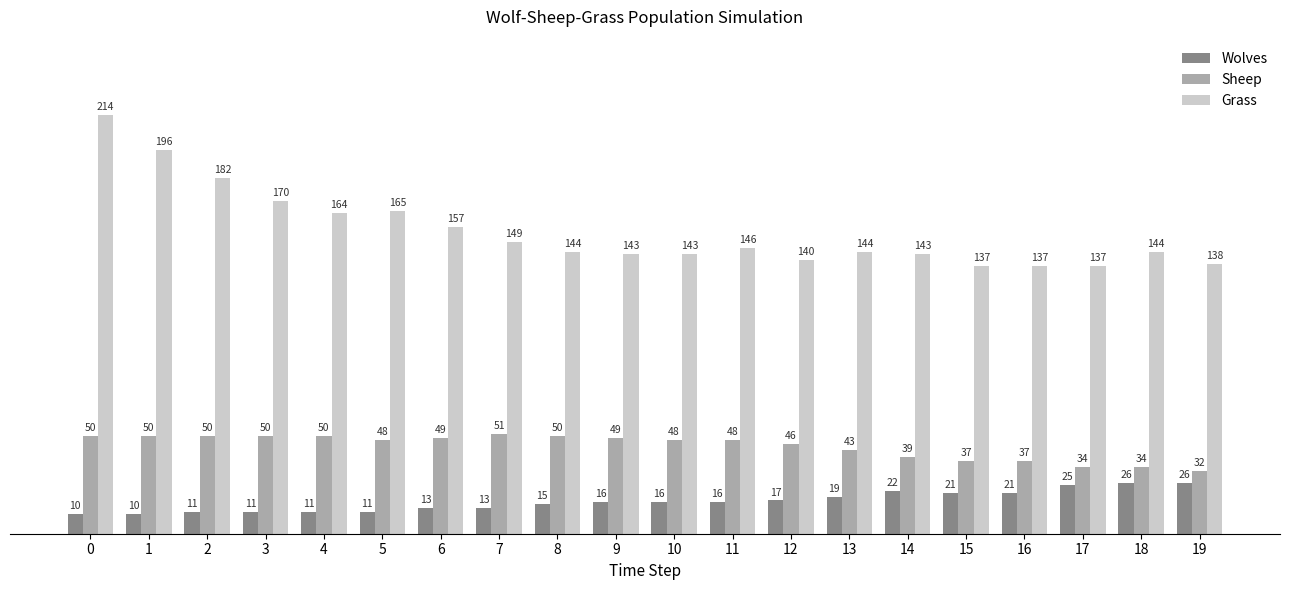

What are all the series names shown in the legend?

Wolves, Sheep, Grass